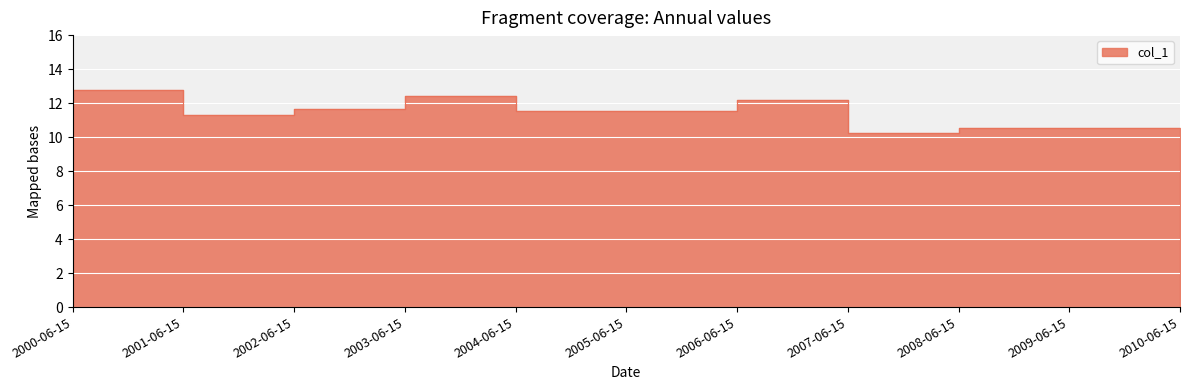

Rank the categories by value from lowest to highest.

2007-06-15, 2010-06-15, 2009-06-15, 2008-06-15, 2001-06-15, 2004-06-15, 2005-06-15, 2002-06-15, 2006-06-15, 2003-06-15, 2000-06-15